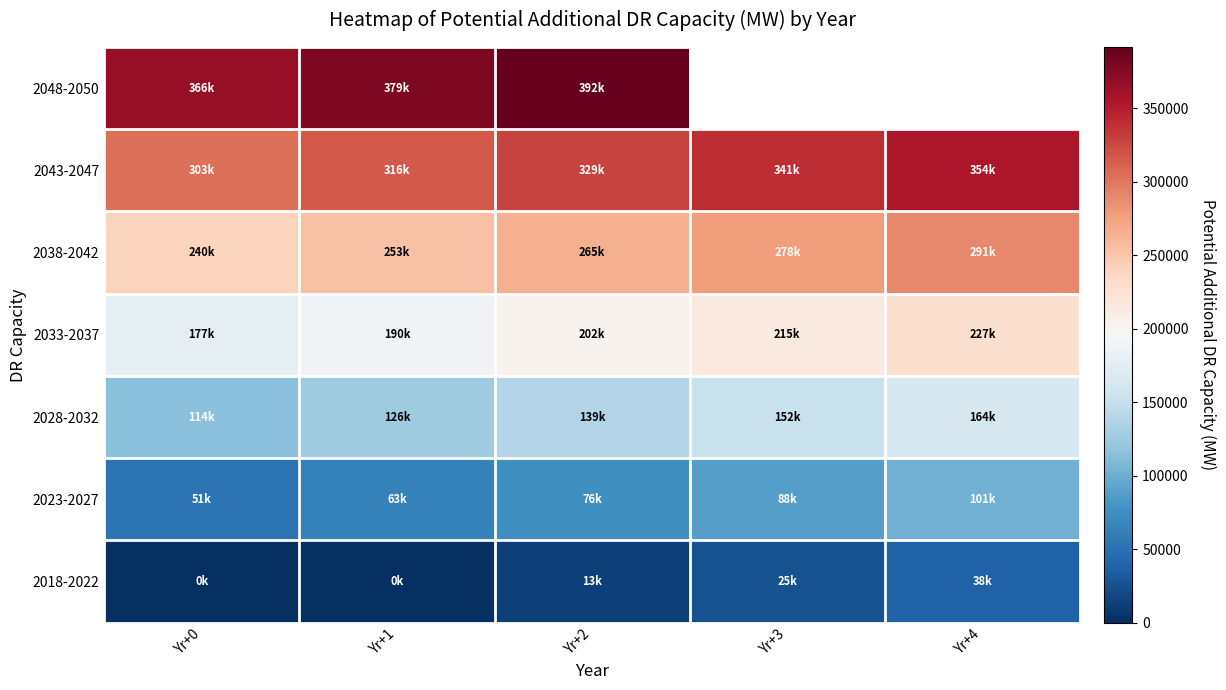

The value of 2023-2027 at Yr+0 is 50545.5. True or false?

True